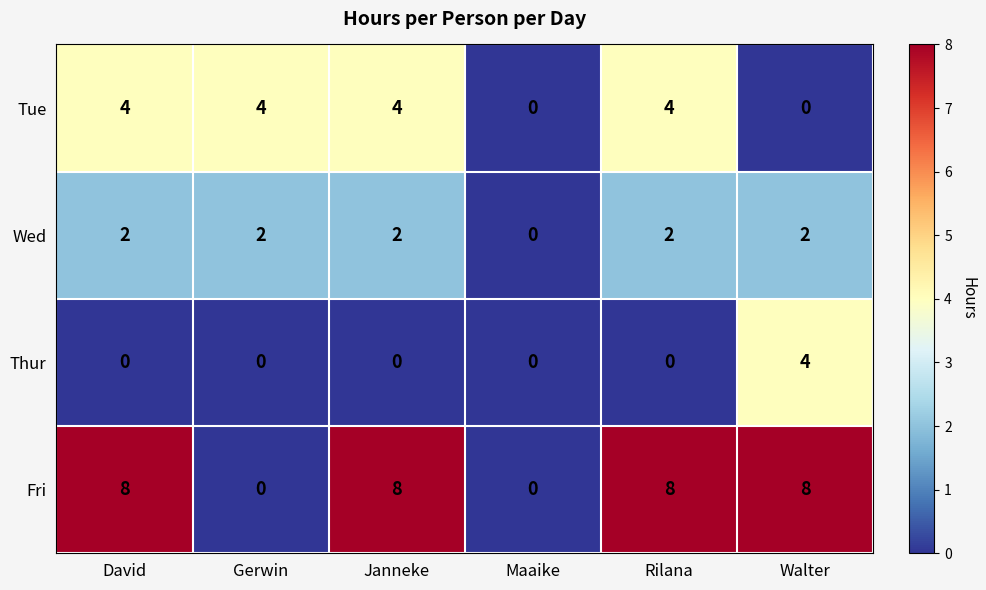

The Tue series shows 3 at Maaike. True or false?

False